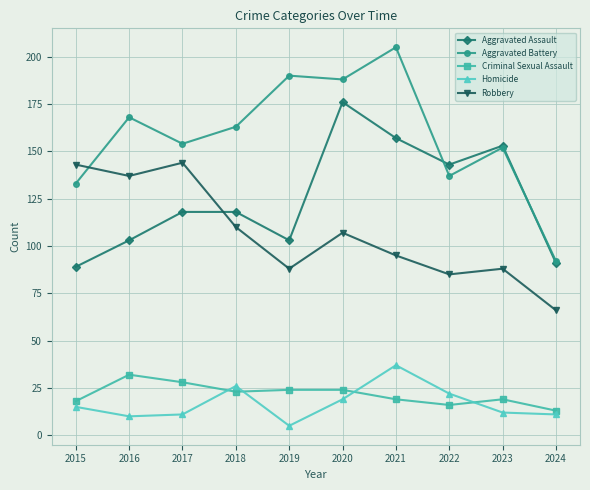

Reading left to right, list all the values displayed in this chart.

Aggravated Assault: 89	103	118	118	103	176	157	143	153	91
Aggravated Battery: 133	168	154	163	190	188	205	137	152	92
Criminal Sexual Assault: 18	32	28	23	24	24	19	16	19	13
Homicide: 15	10	11	26	5	19	37	22	12	11
Robbery: 143	137	144	110	88	107	95	85	88	66